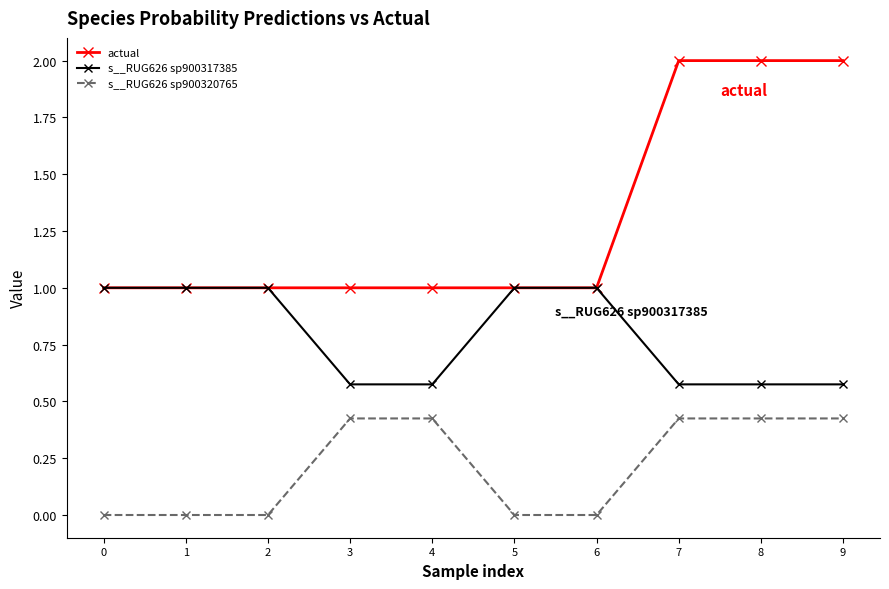

The s__RUG626 sp900317385 series shows 1.0 at 5. True or false?

True